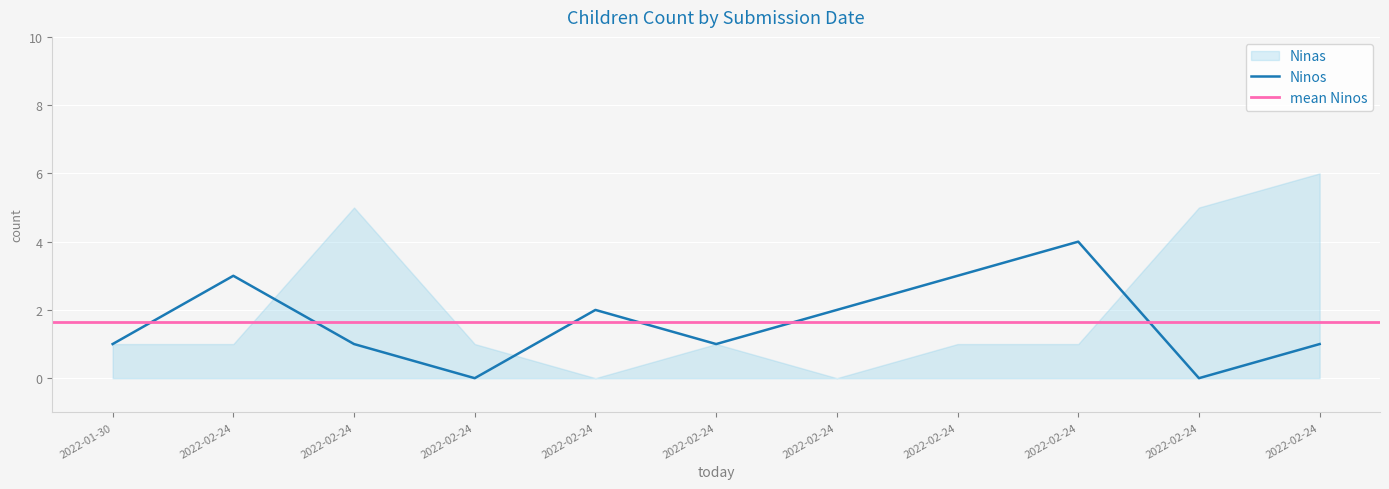

True or false: there are more than 1 points higher than both neighbors.

True